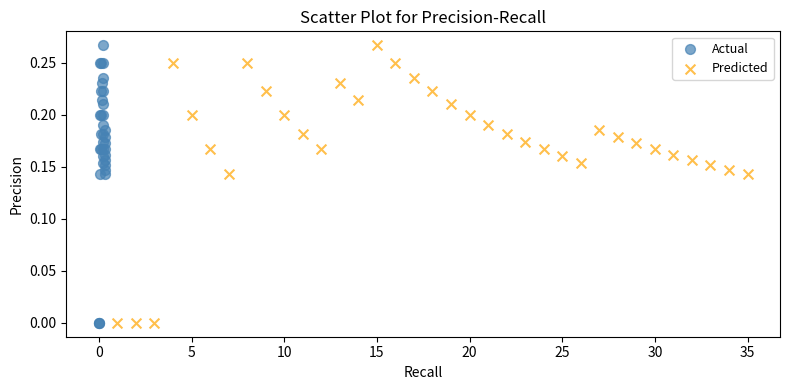

What are all the series names shown in the legend?

Actual, Predicted